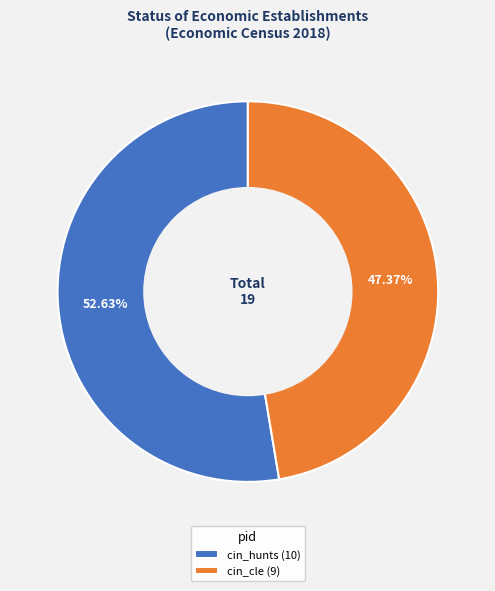

Which category has the biggest portion of the pie?

cin_hunts